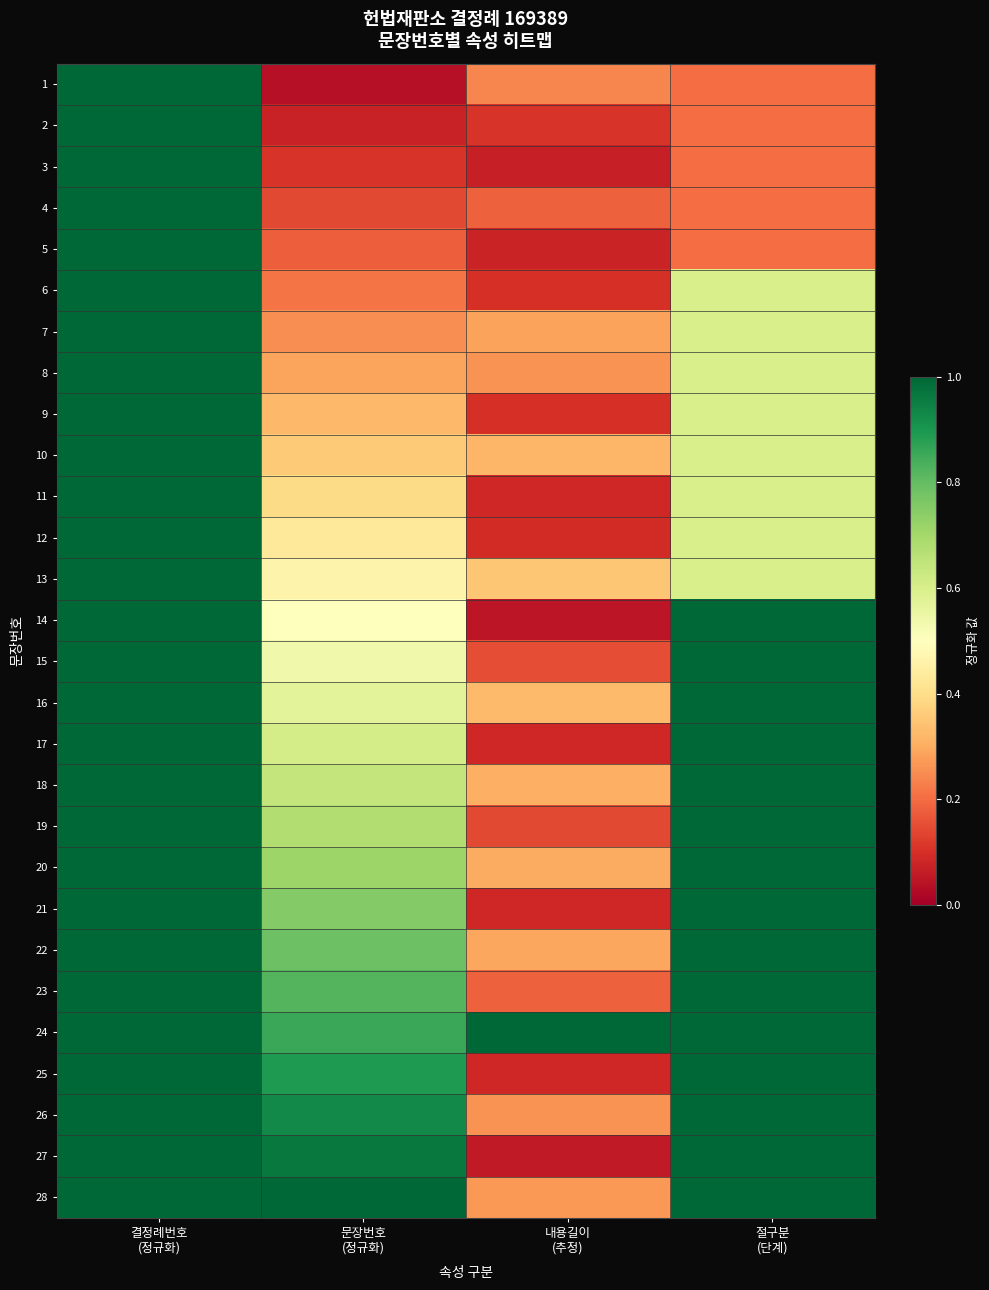

Rank the series at 절구분 (단계) from lowest to highest value.

1, 2, 3, 4, 5, 6, 7, 8, 9, 10, 11, 12, 13, 14, 15, 16, 17, 18, 19, 20, 21, 22, 23, 24, 25, 26, 27, 28